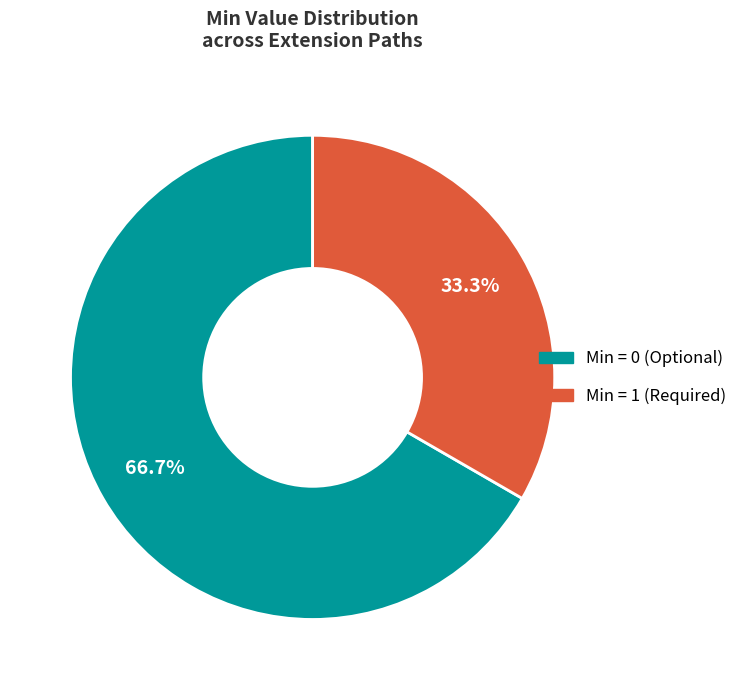

Is there any slice that represents more than half of the pie?

Yes